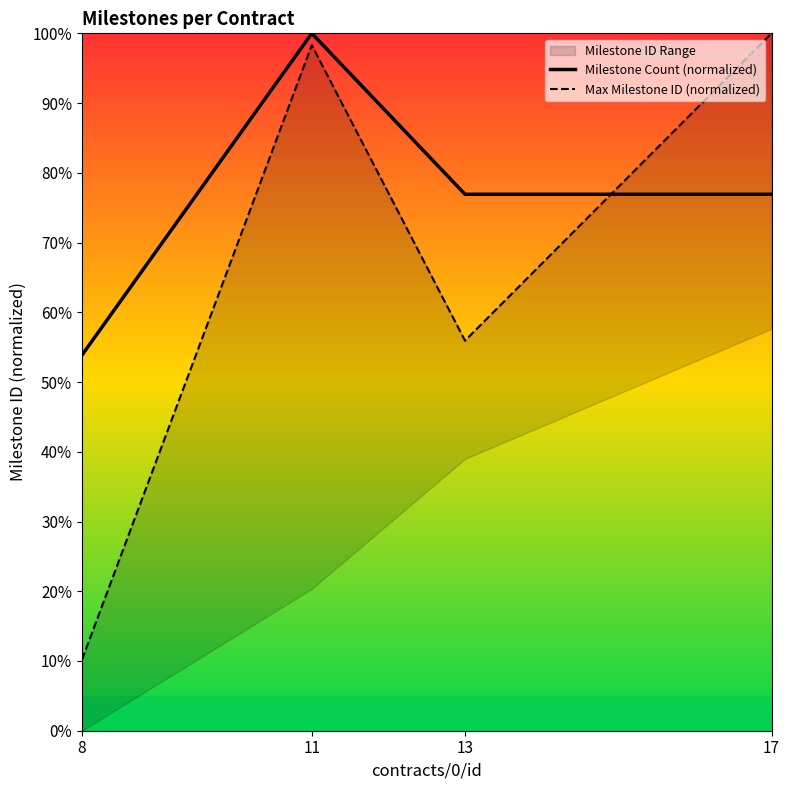

What is the sum of the Milestone Count (normalized) values at 11 and 8?

153.8